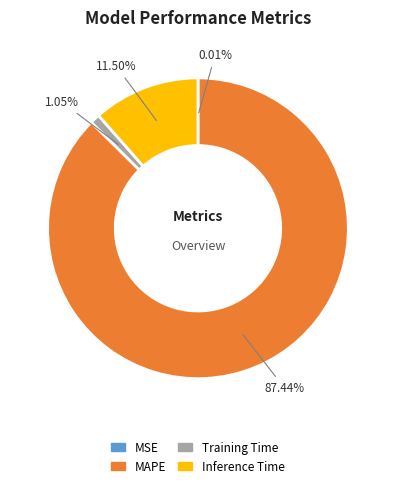

Is the sum of Training Time and MAPE greater than half?

Yes